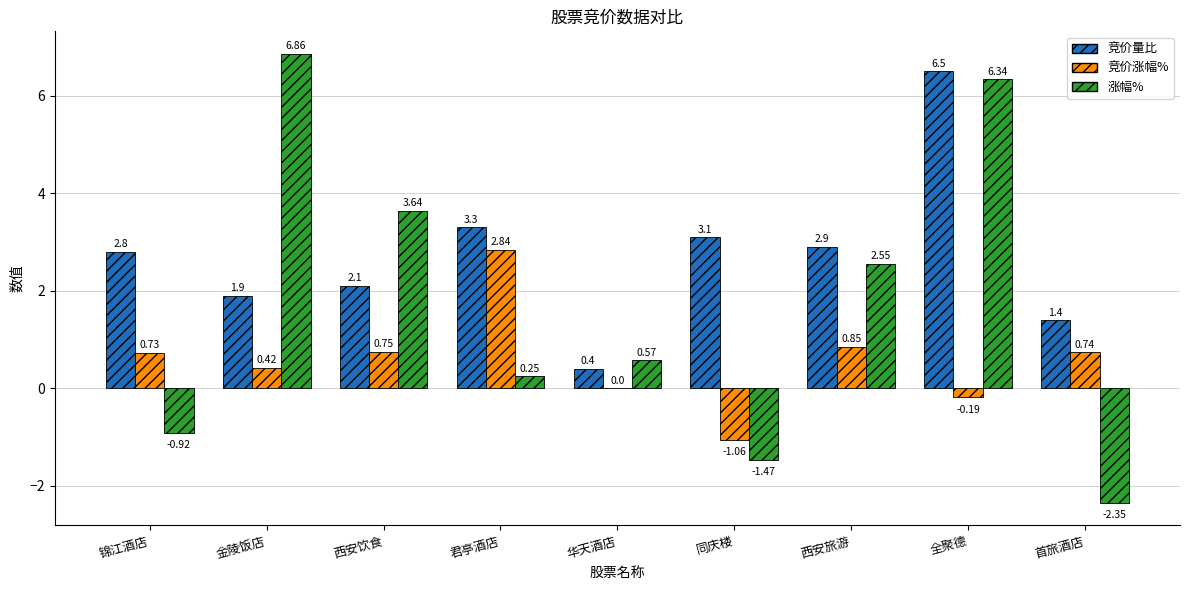

Which series has the largest total across all categories?

竞价量比